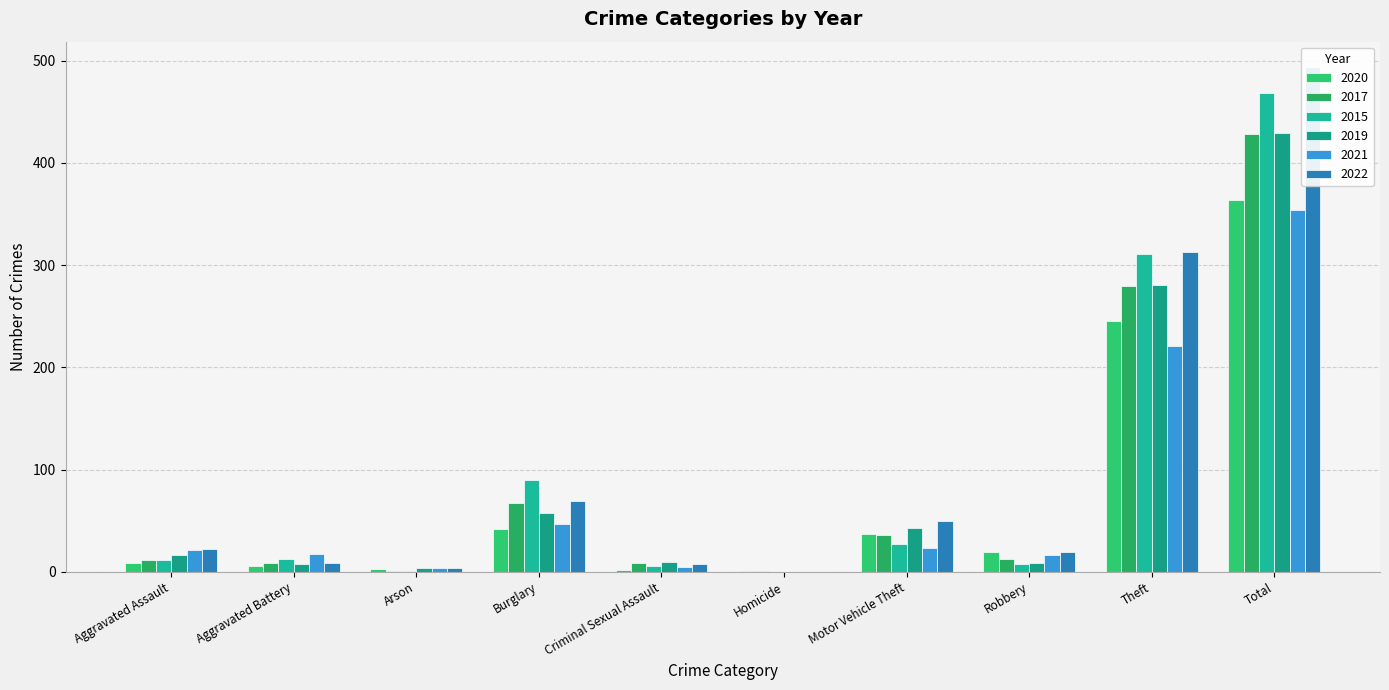

What is the average value of the 2017 series?

86